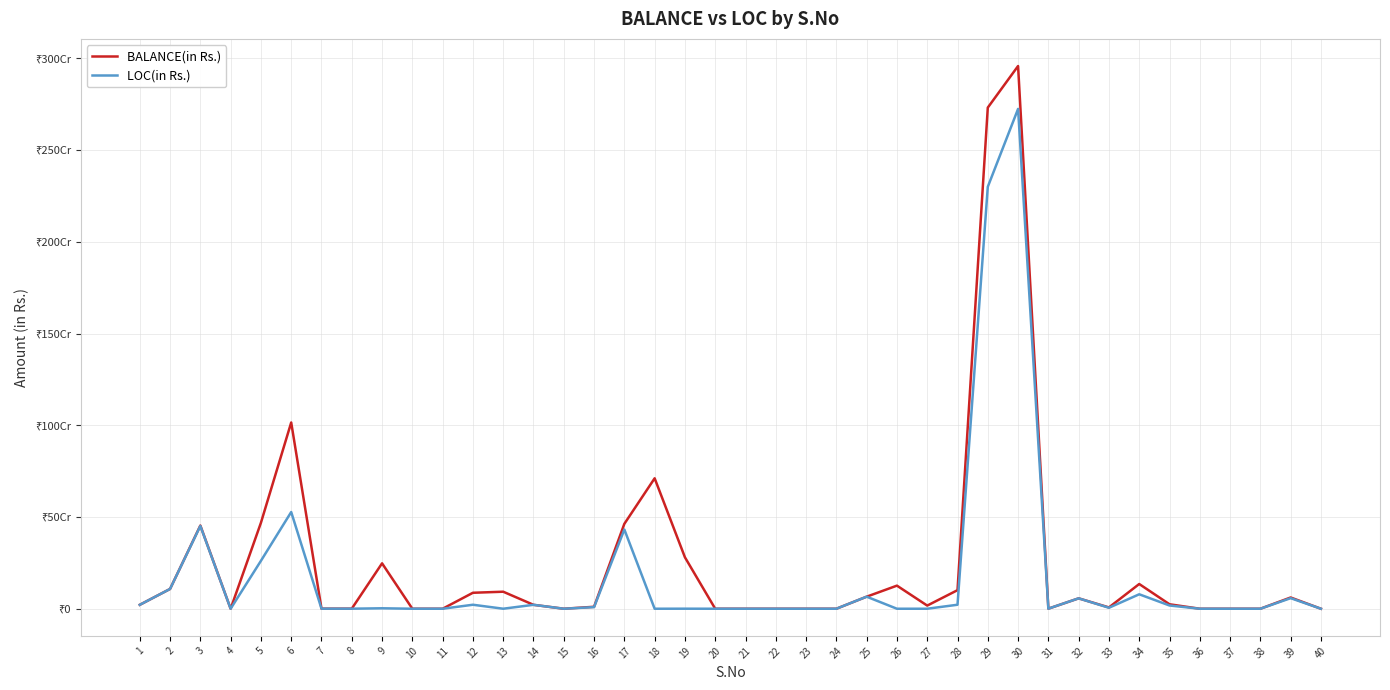

True or false: LOC(in Rs.) has more than 0 interior local peaks.

True